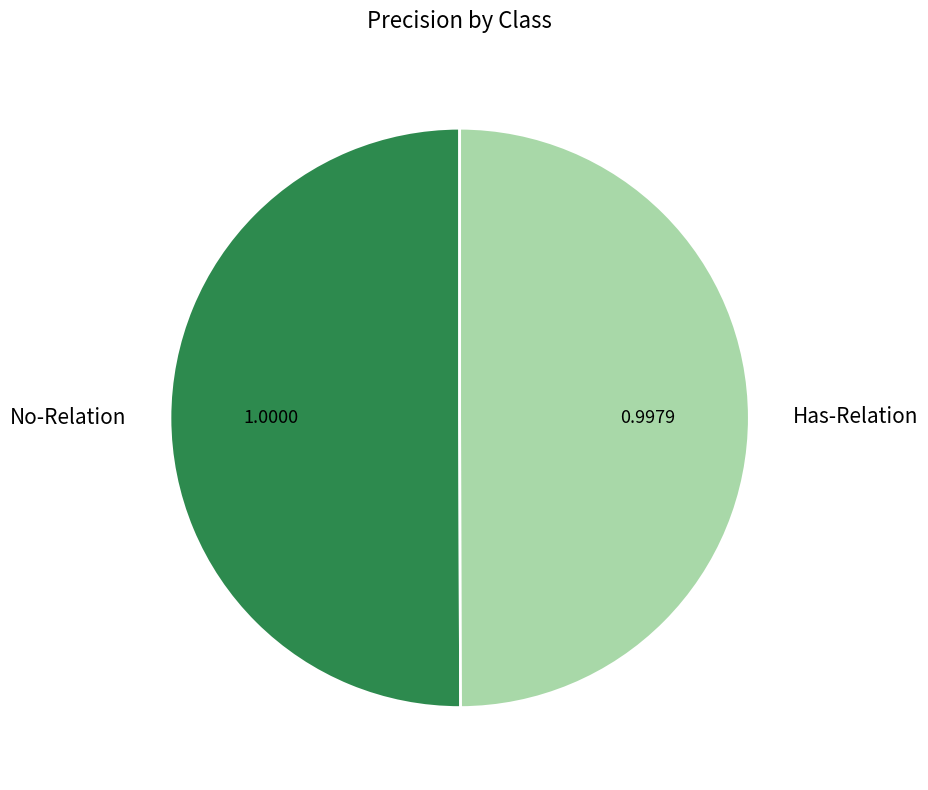

How many segments does this pie chart have?

2